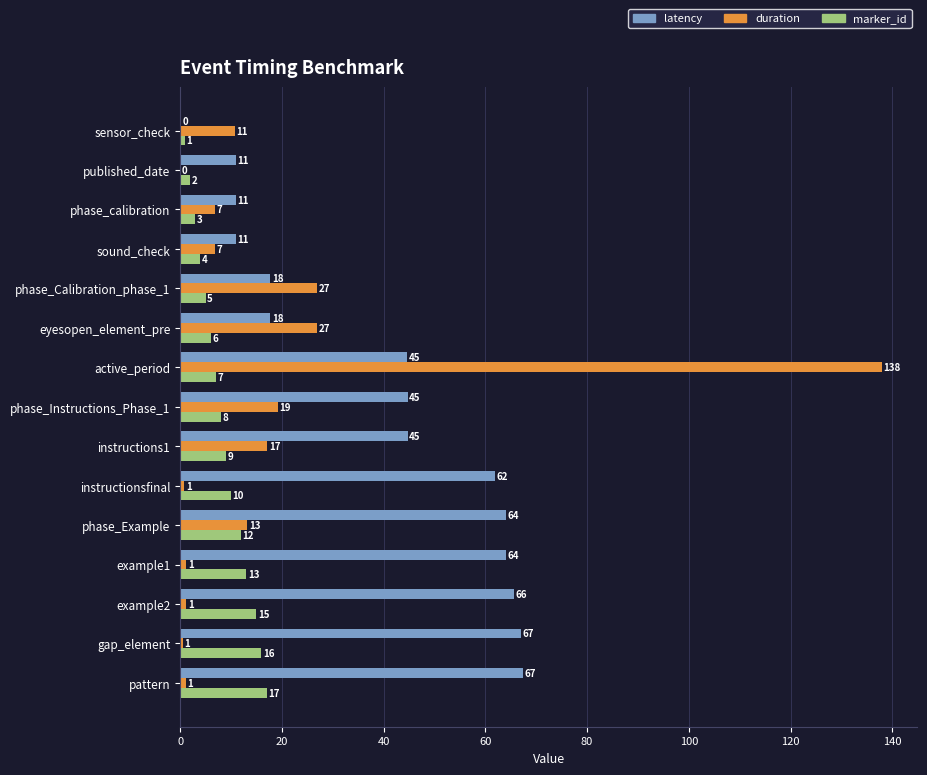

At which category is the sum across all series the highest?

active_period